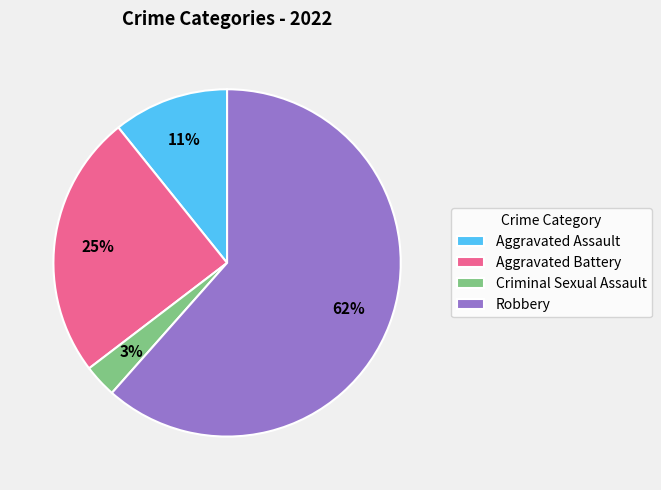

Which category has the biggest portion of the pie?

Robbery